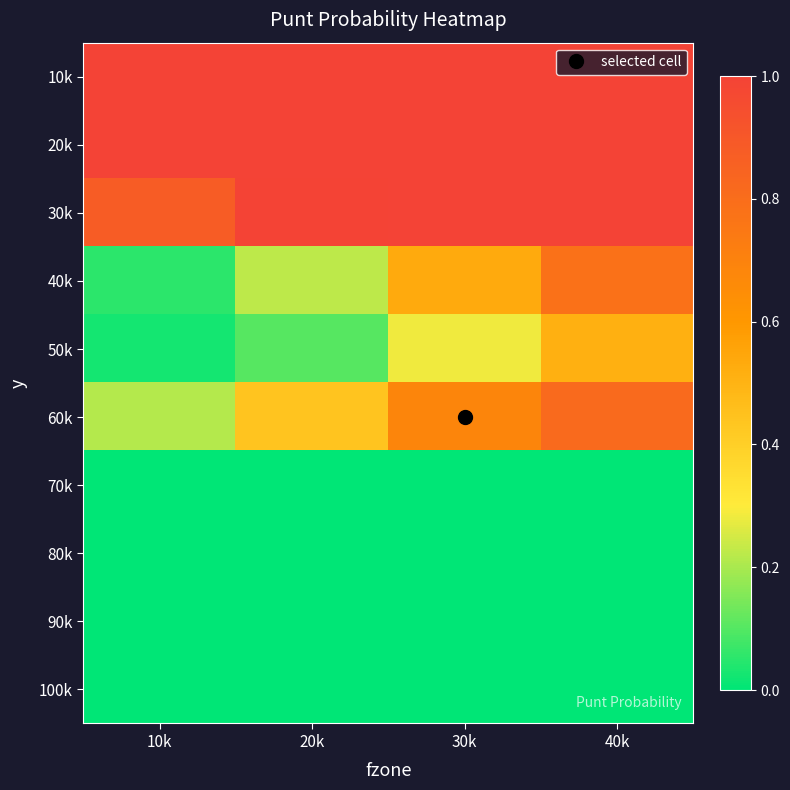

Reading left to right, transcribe all the data shown in this chart.

10k: 10k=1.0	20k=1.0	30k=1.0	40k=1.0
20k: 10k=1.0	20k=1.0	30k=1.0	40k=1.0
30k: 10k=0.9	20k=1.0	30k=1.0	40k=1.0
40k: 10k=0.1	20k=0.2	30k=0.5	40k=0.8
50k: 10k=0.0	20k=0.1	30k=0.3	40k=0.5
60k: 10k=0.2	20k=0.4	30k=0.7	40k=0.8
70k: 10k=0.0	20k=0.0	30k=0.0	40k=0.0
80k: 10k=0.0	20k=0.0	30k=0.0	40k=0.0
90k: 10k=0.0	20k=0.0	30k=0.0	40k=0.0
100k: 10k=0.0	20k=0.0	30k=0.0	40k=0.0